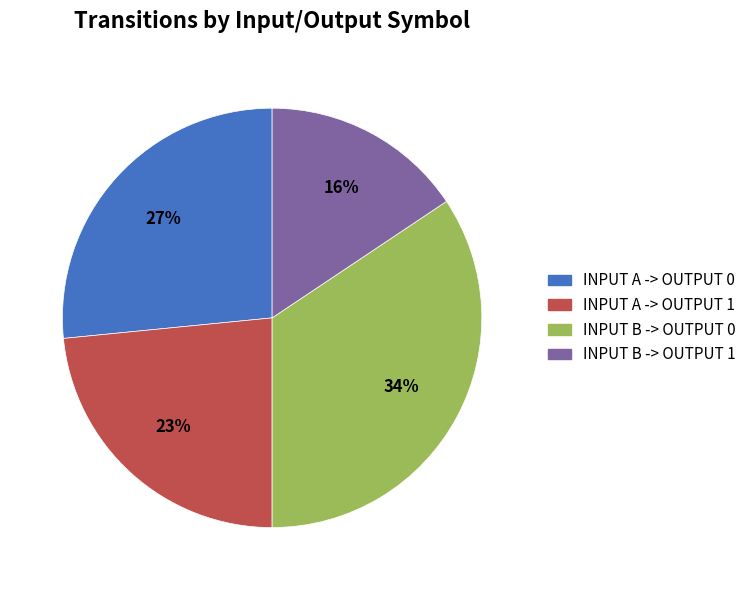

To the nearest percent, what is the average slice percentage?

25%